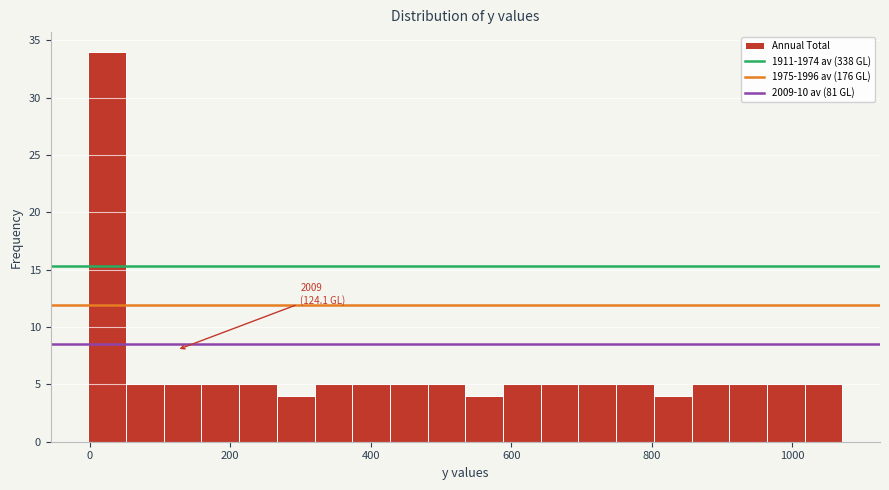

Around what value on the x-axis is the tallest bar? Give the approximate position of its centre, as read against the axis.

20